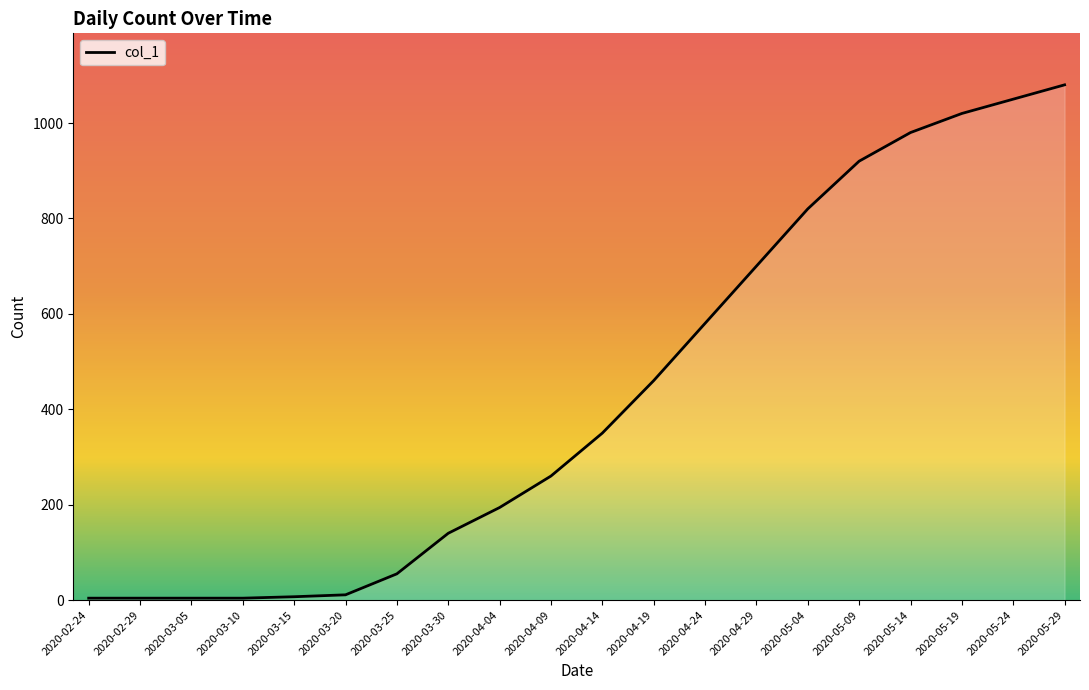

At which label is the value closest to 542?

2020-04-24